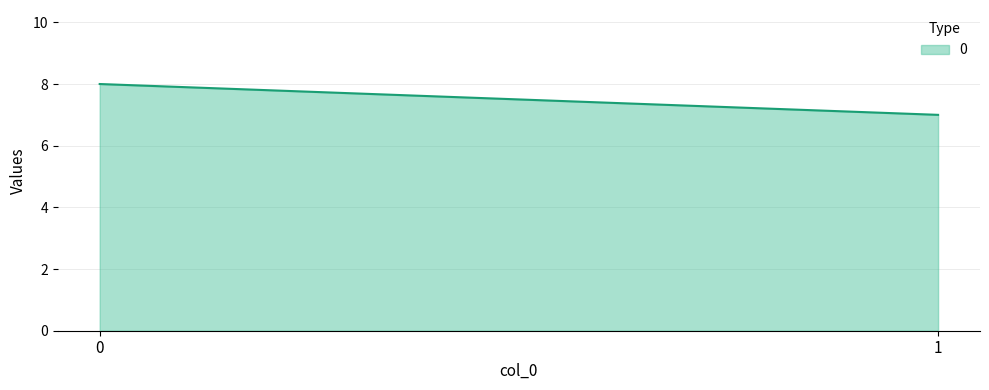

What is the minimum value shown in the chart?

7